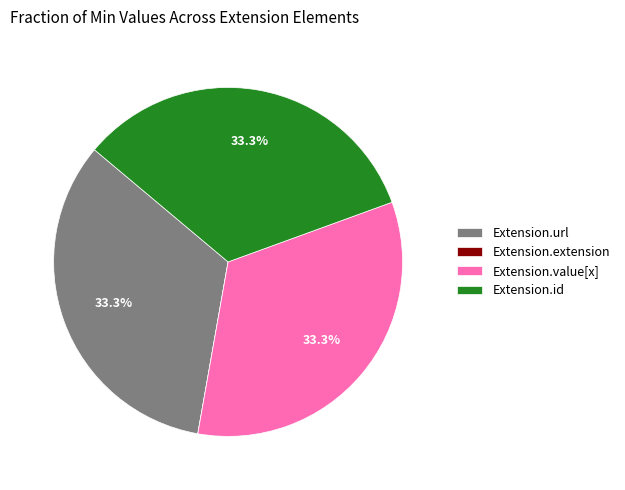

Is Extension.value[x] the majority of the pie?

No